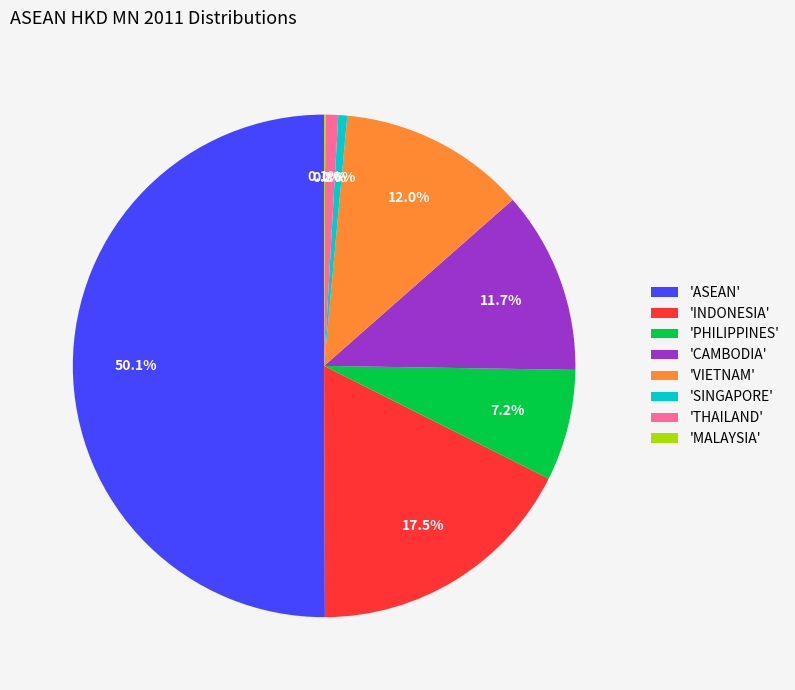

What percentage is NOT represented by 'VIETNAM'?

88.0%